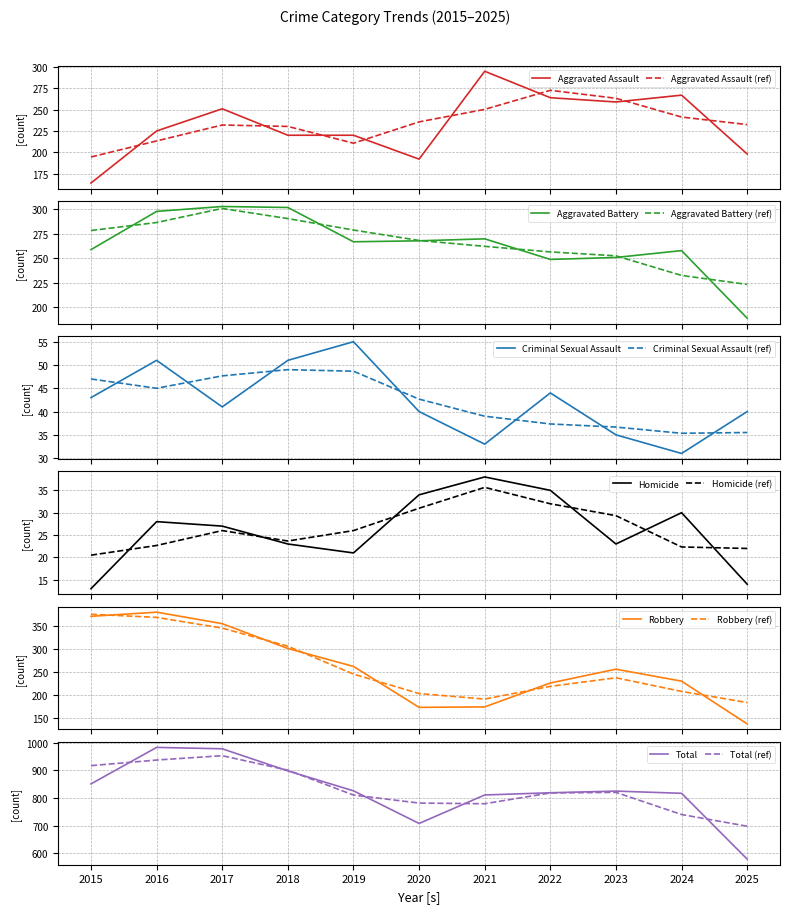

At which category does Criminal Sexual Assault reach its first local valley?

2017